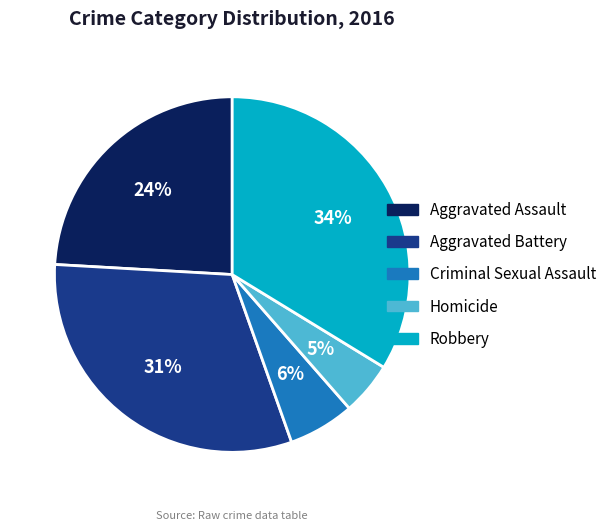

Which category has the smallest portion of the pie?

Homicide